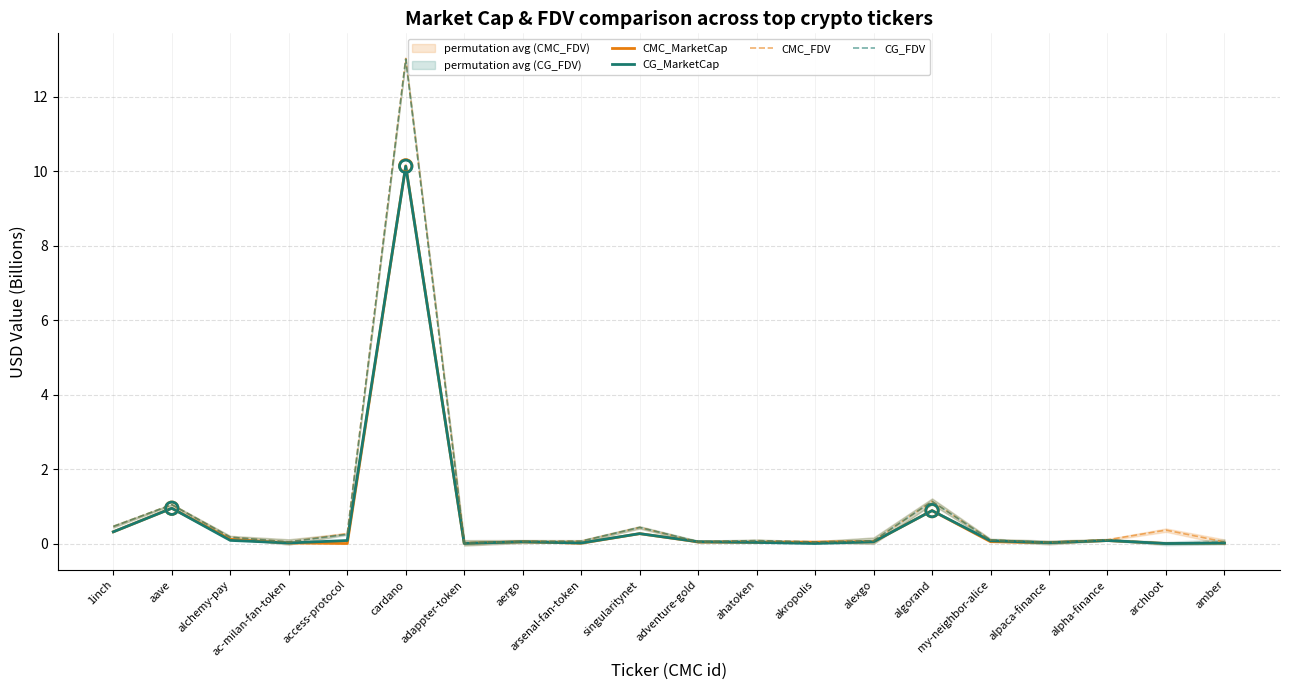

Is the value of CG_MarketCap at arsenal-fan-token greater than the value of CG_FDV at arsenal-fan-token?

No